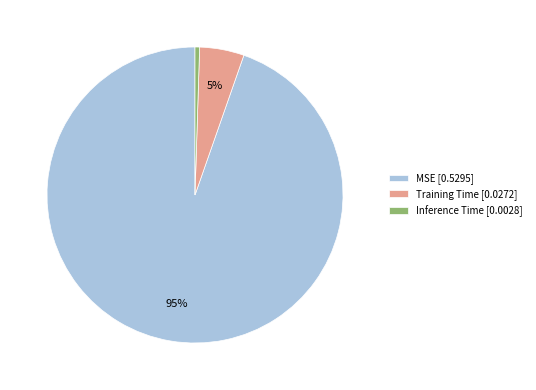

To the nearest percent, what percentage of the pie is MSE?

95%